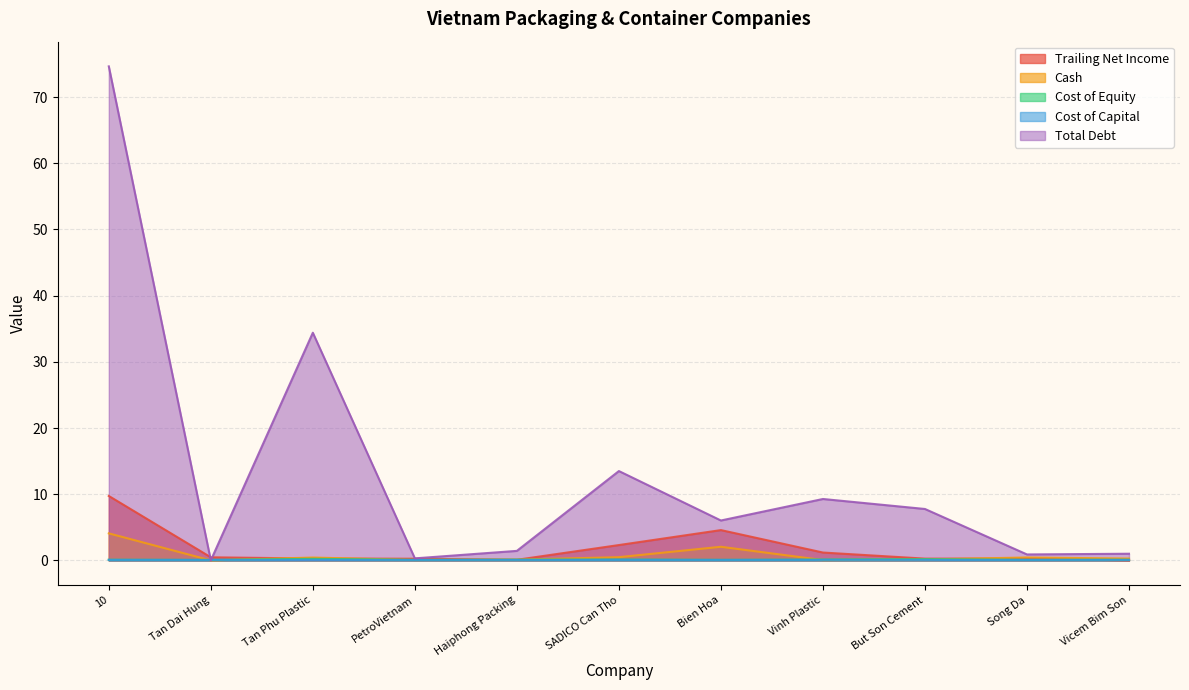

Does the chart have visible grid lines?

Yes